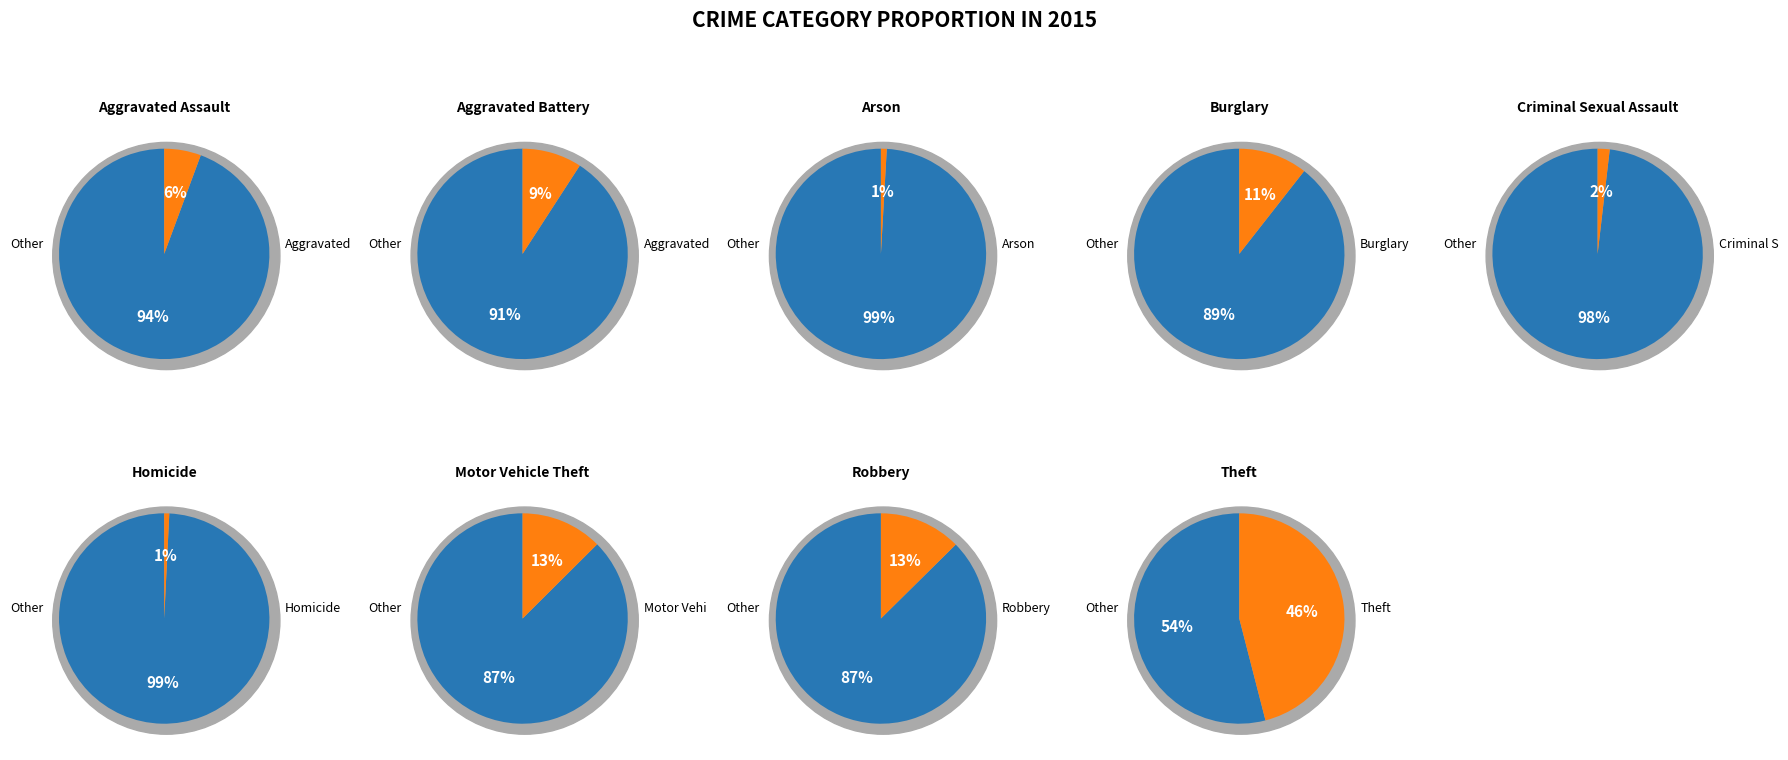

Does any single category account for the majority?

No